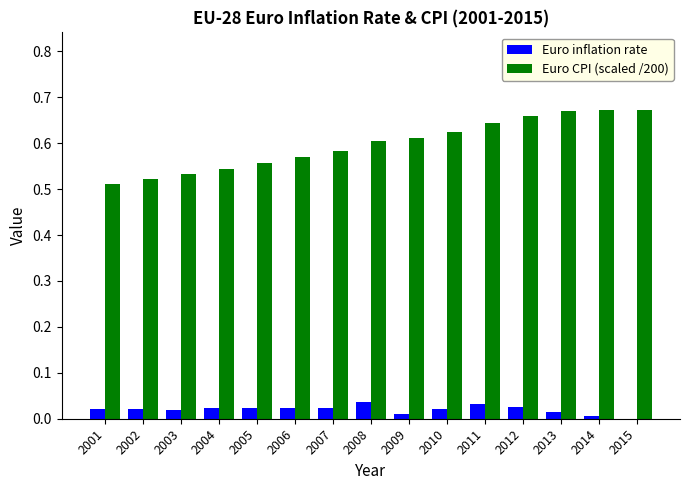

Which series has the largest total across all categories?

Euro CPI (scaled /200)